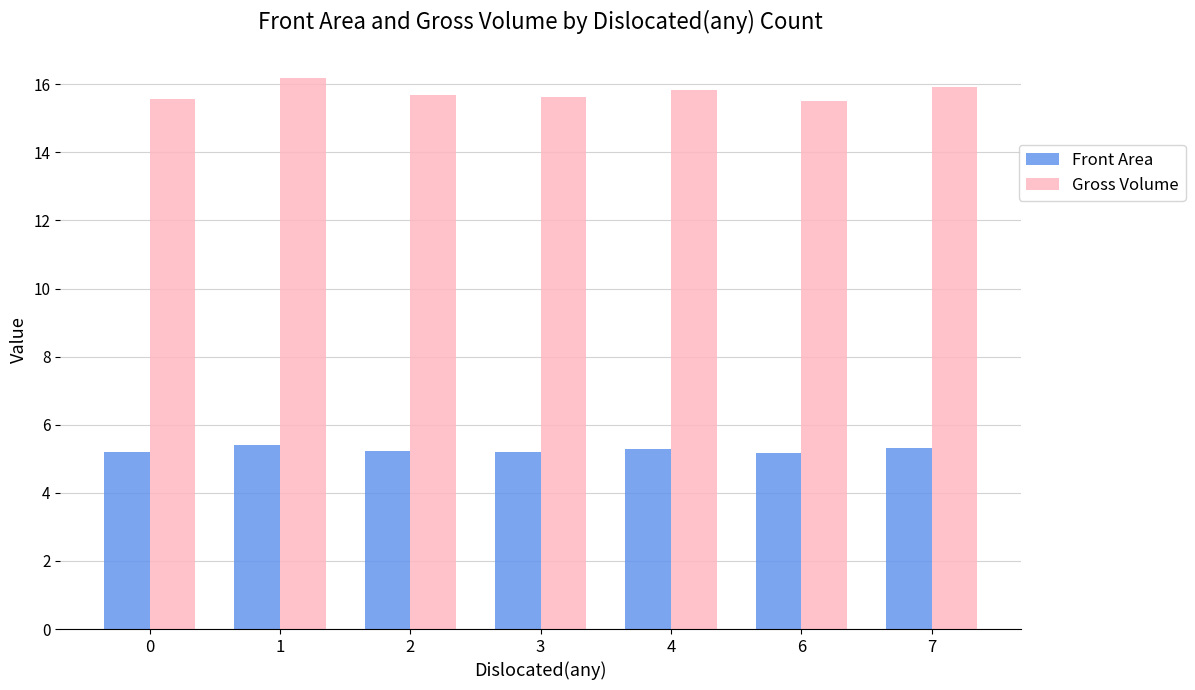

Which series has the largest total across all categories?

Gross Volume